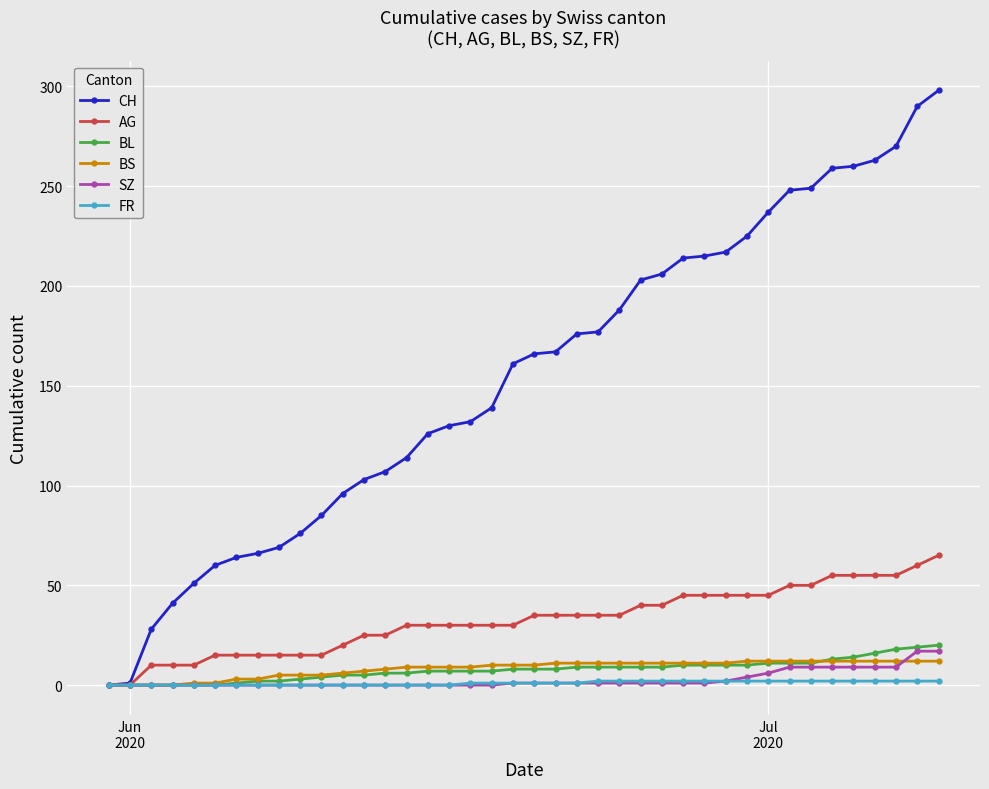

Which series has the largest range (max minus min)?

CH